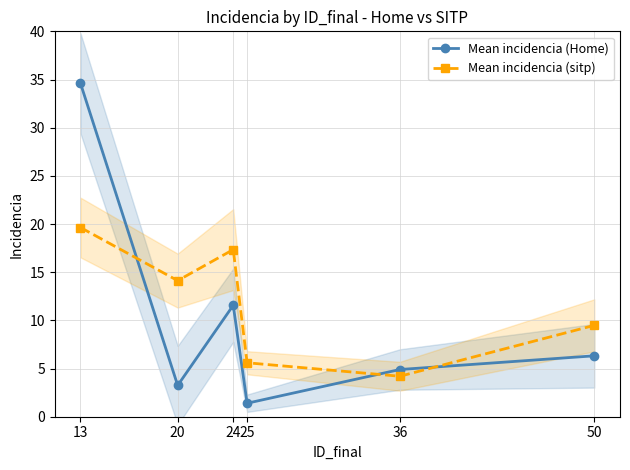

True or false: Mean incidencia (sitp) has more than 1 points higher than both neighbors.

False